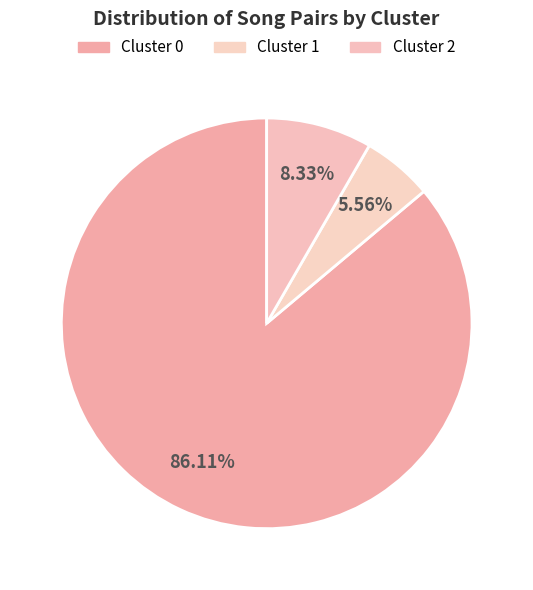

Which category has the smallest portion of the pie?

Cluster 1